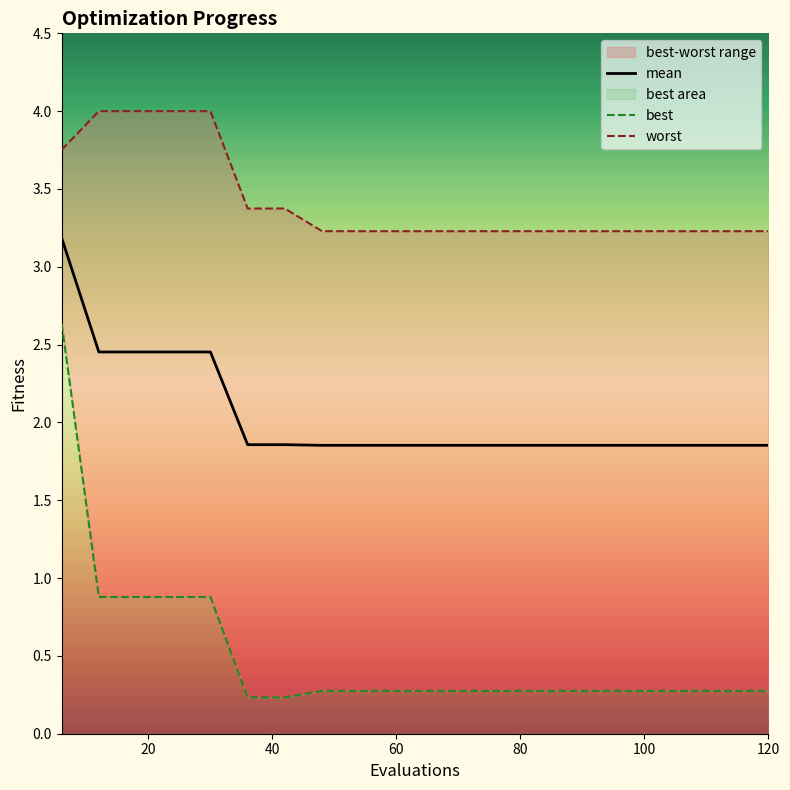

What is the maximum value for mean?

3.2